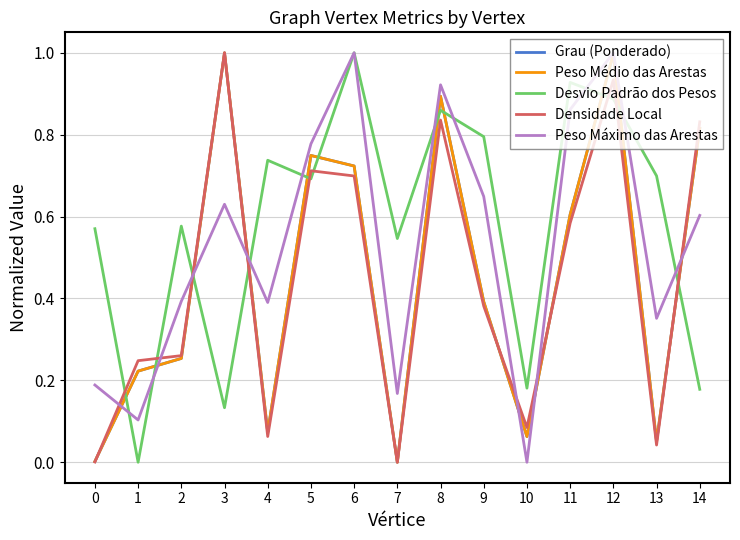

The value of Peso Máximo das Arestas at 10 is 0.0. True or false?

True